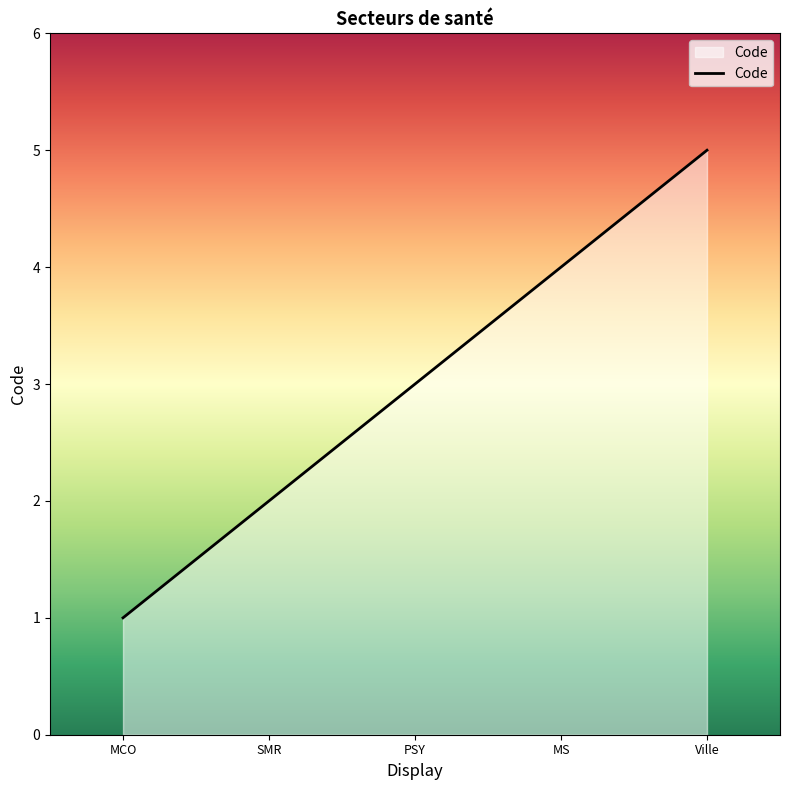

True or false: the data has more than 2 interior local peaks.

False